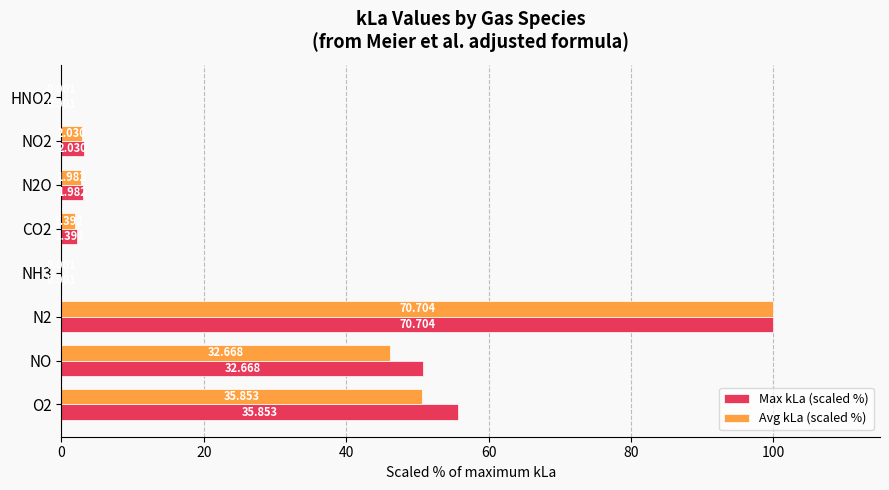

Reading right to left, list all the values displayed in this chart.

Max kLa (scaled %): 0.0	3.2	3.1	2.2	0.0	100.0	50.8	55.8
Avg kLa (scaled %): 0.0	2.9	2.8	2.0	0.0	100.0	46.2	50.7